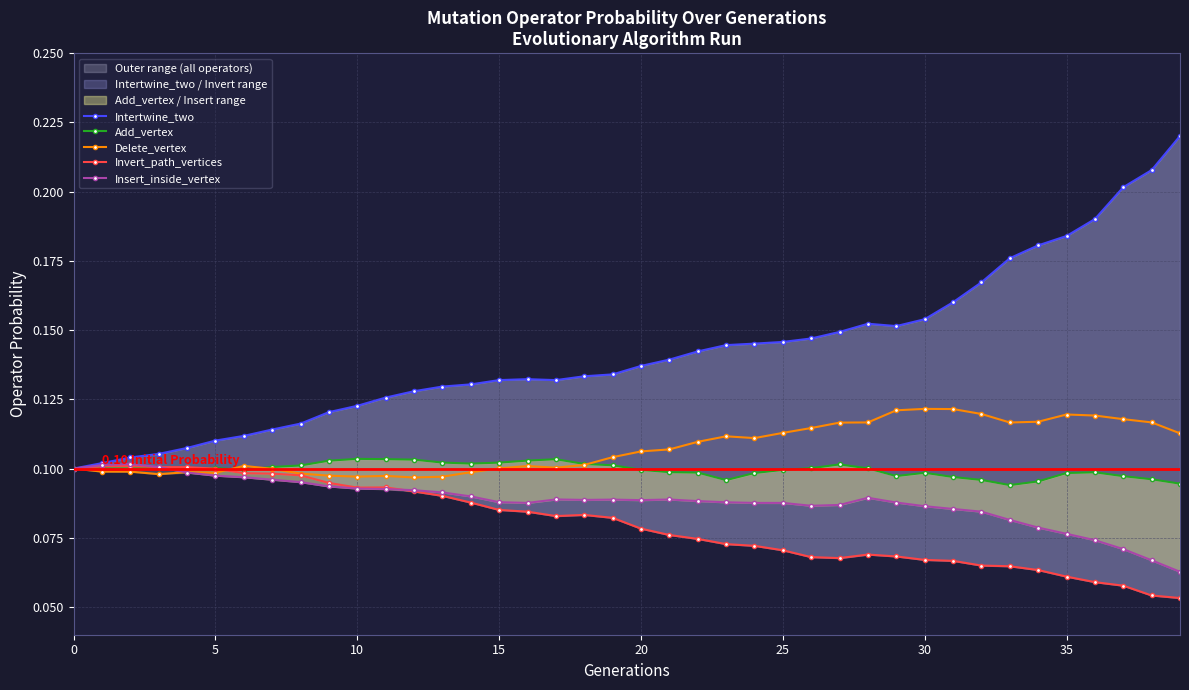

Count the Insert_inside_vertex values in the range 0 to 1.

40